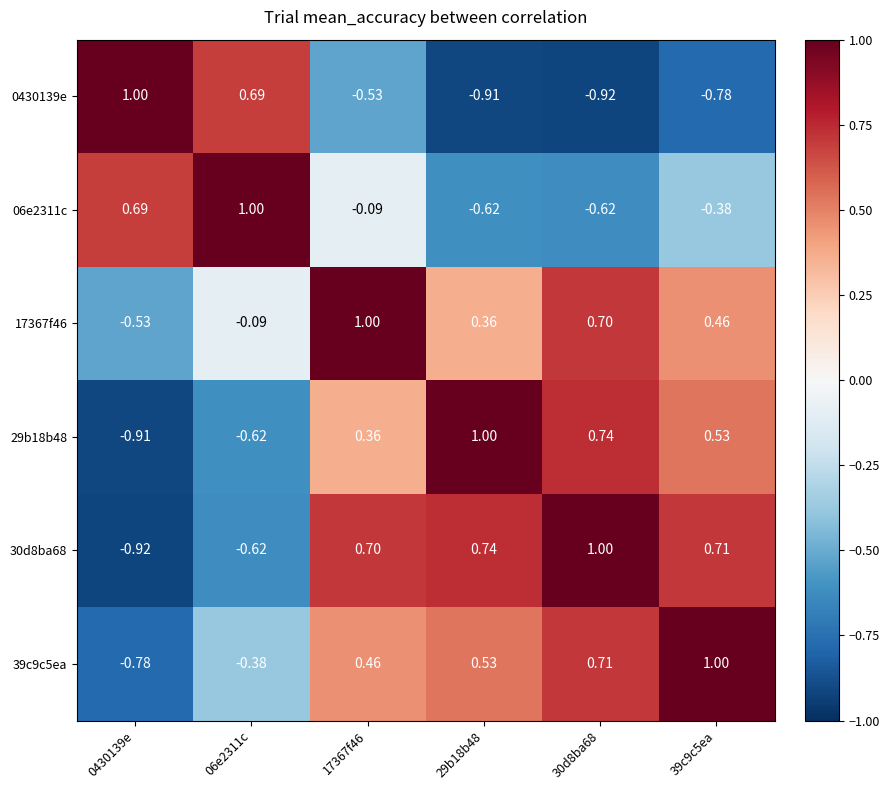

Is the value of 30d8ba68 at 29b18b48 greater than the value of 0430139e at 06e2311c?

Yes